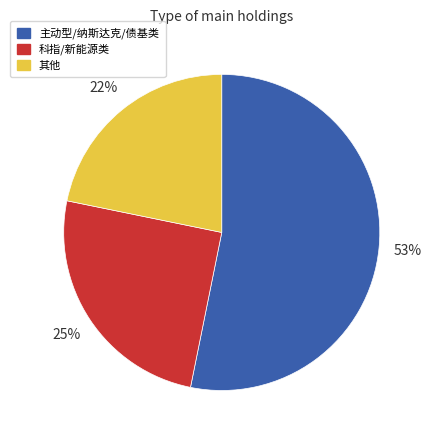

To the nearest percent, what is the difference between the largest and smallest slice percentages?

31%